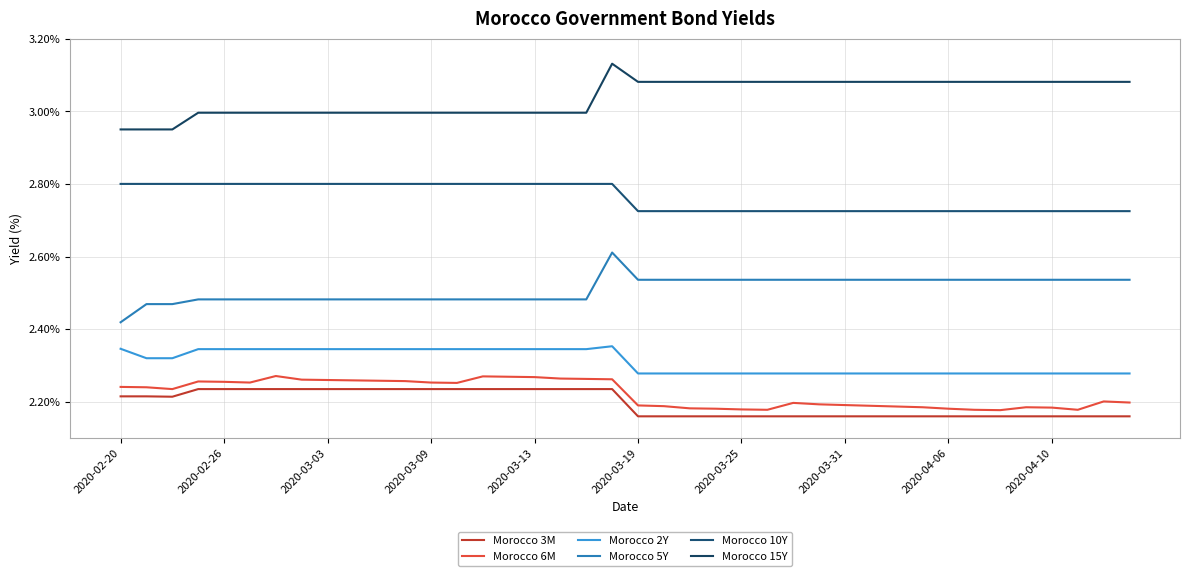

At which category does Morocco 15Y reach its first local peak?

19